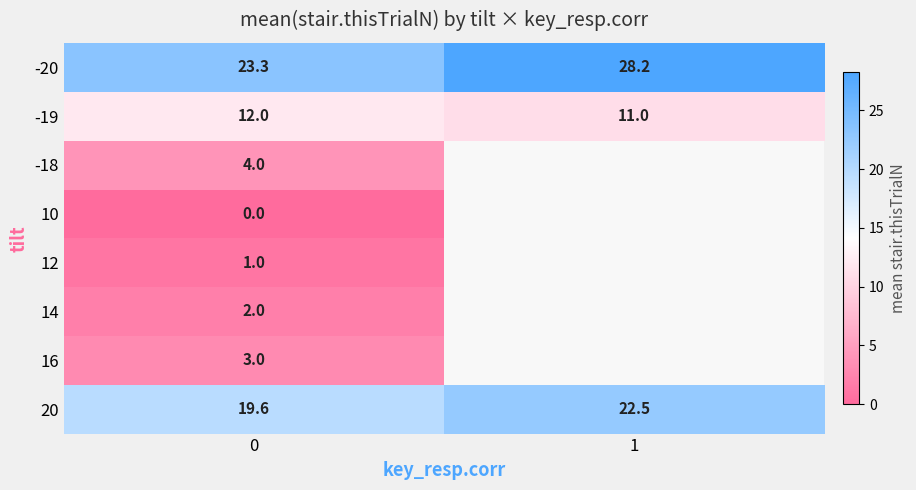

What is the greatest value displayed?

28.2